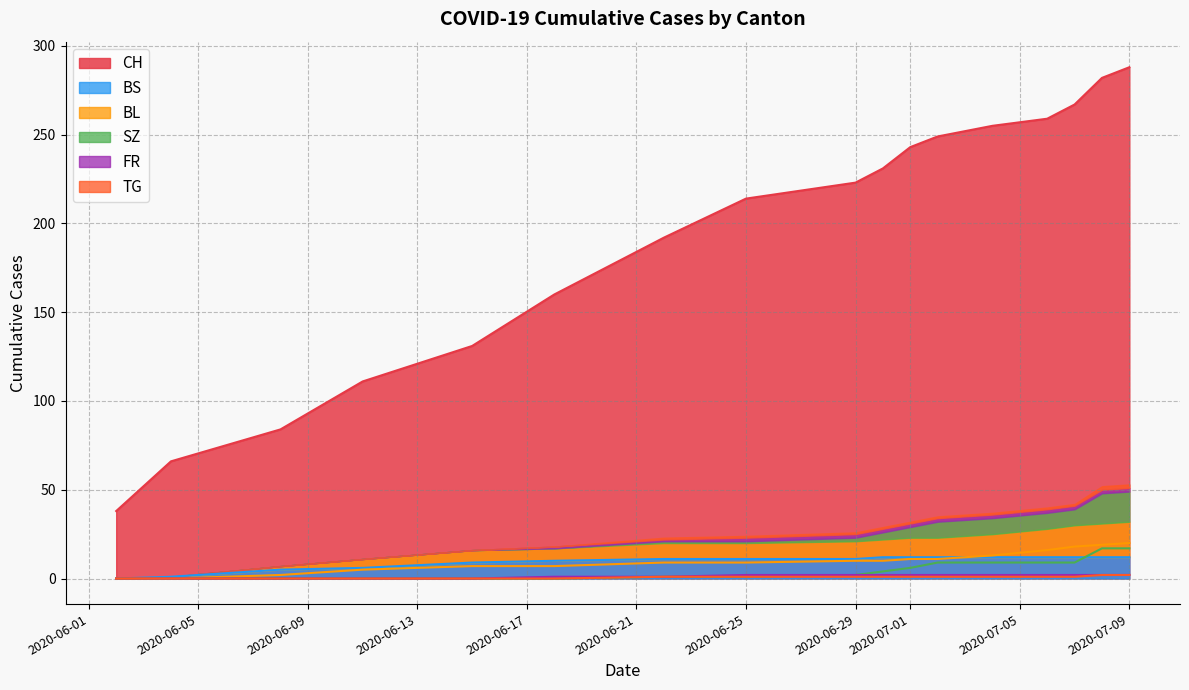

What is the difference between the maximum and minimum values in the BS series?

12